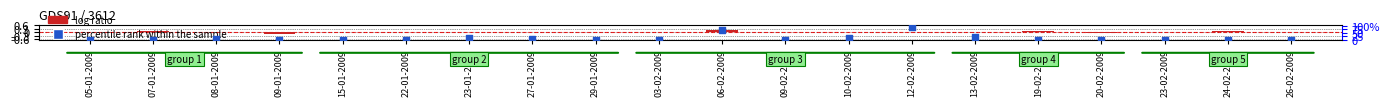

What is the total value across all series at 09-01-2009?

-0.1